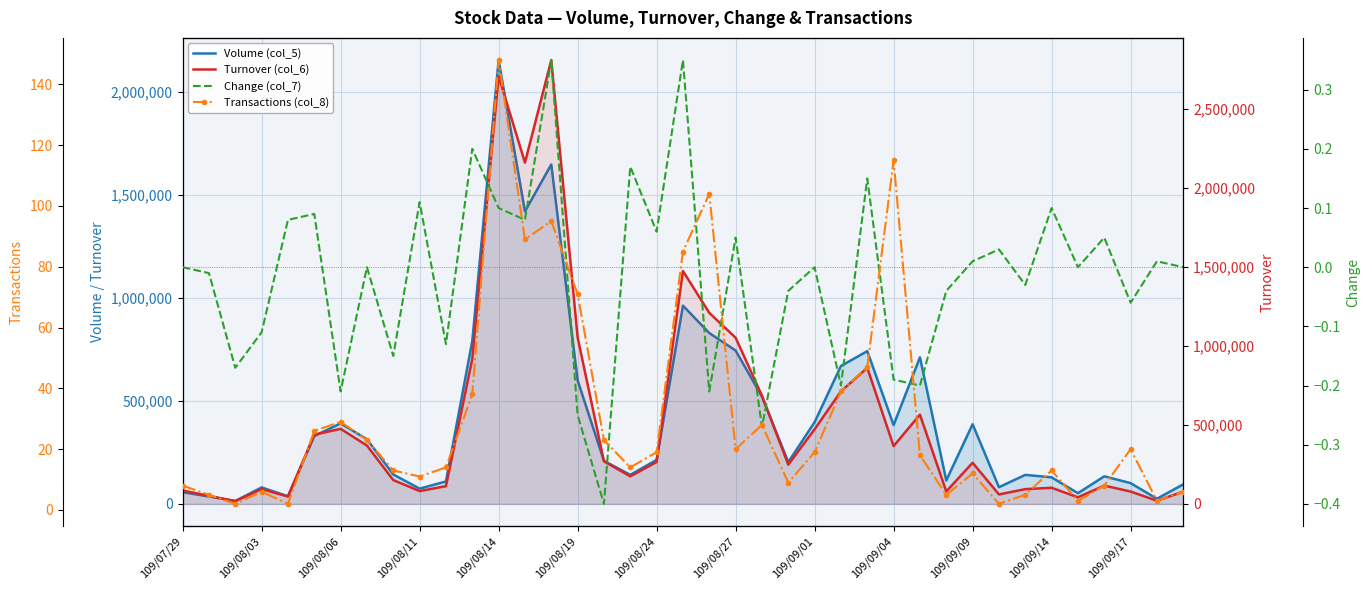

What is the sum of the Transactions (col_8) values at 35 and 109/09/14?

46.0